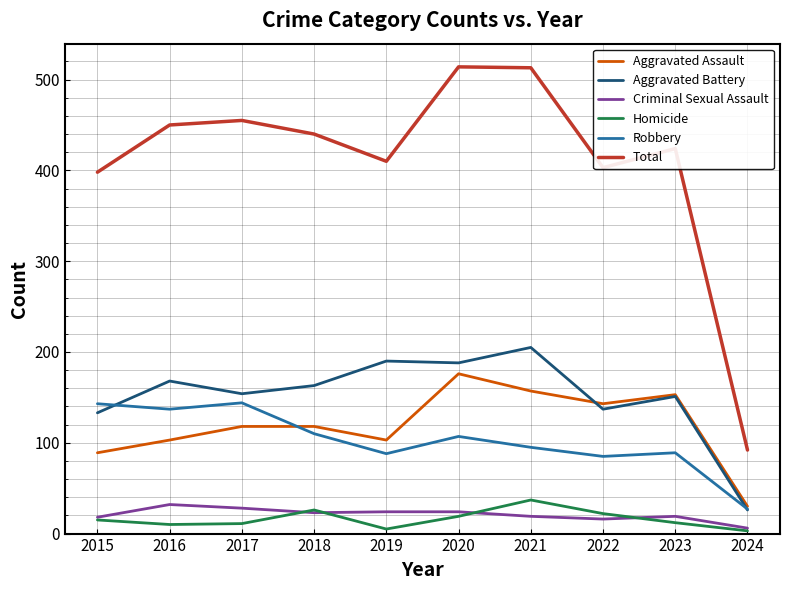

At which label does Aggravated Battery reach its minimum?

2024